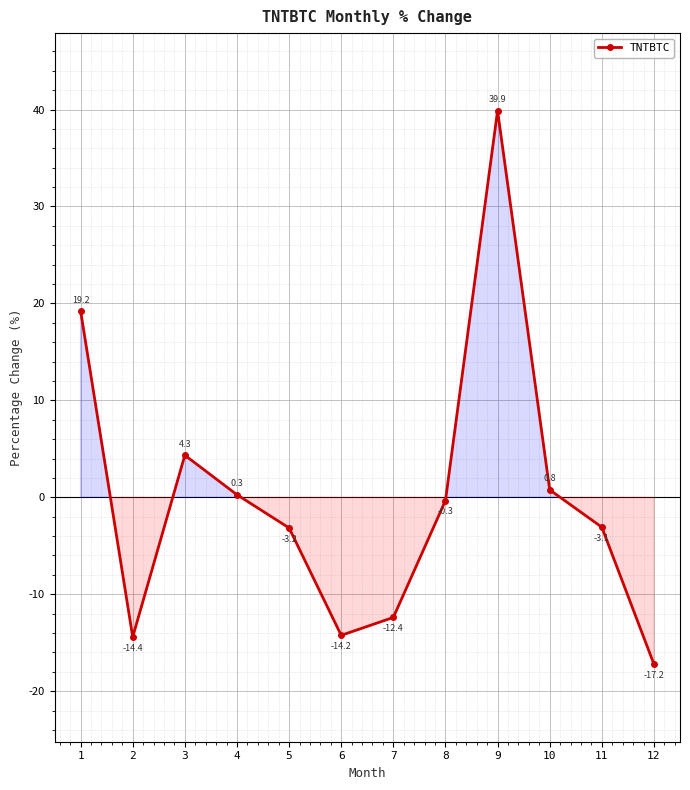

List the labels in order of value, largest first.

9, 1, 3, 10, 4, 8, 11, 5, 7, 6, 2, 12